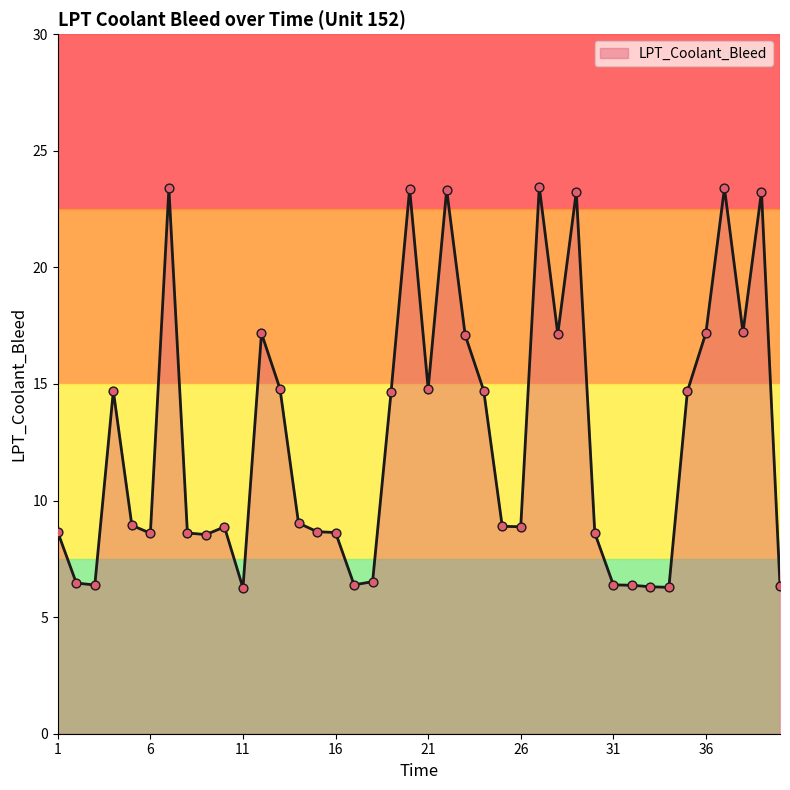

What is the minimum value shown in the chart?

6.2